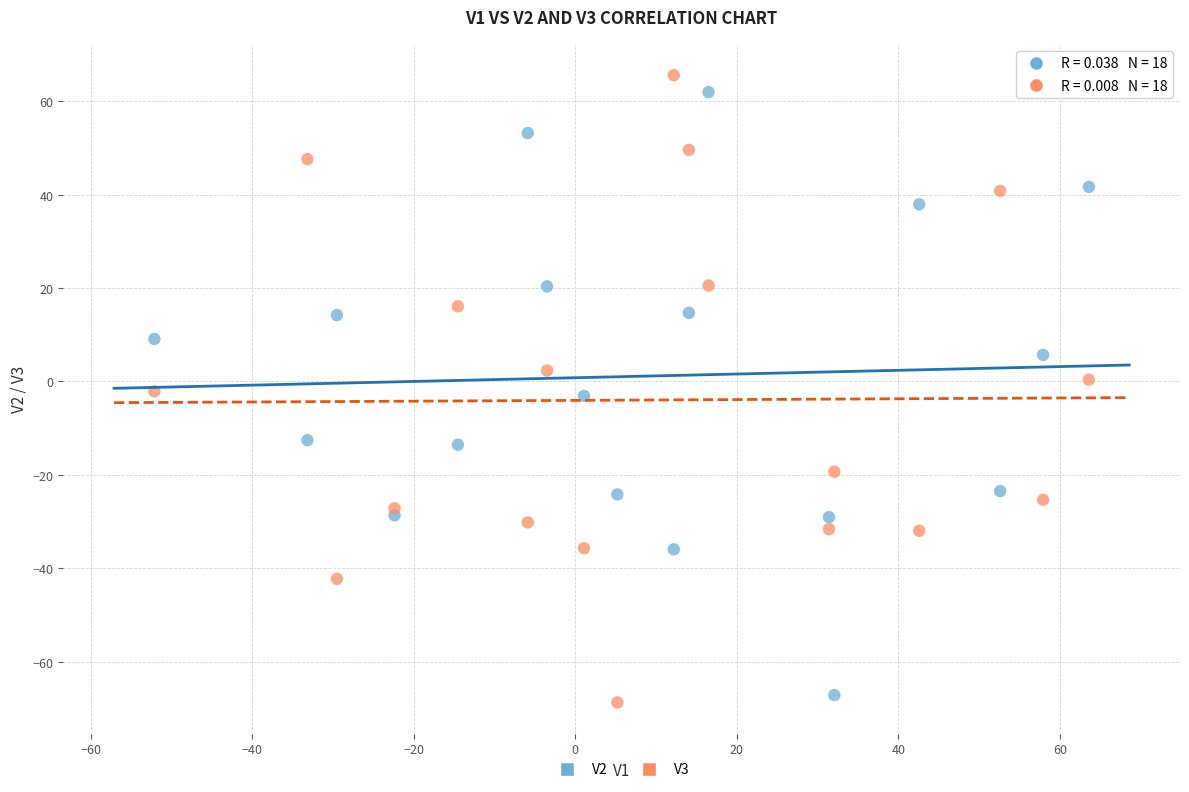

What is the X range (max minus min) for the scatter plot?

115.7